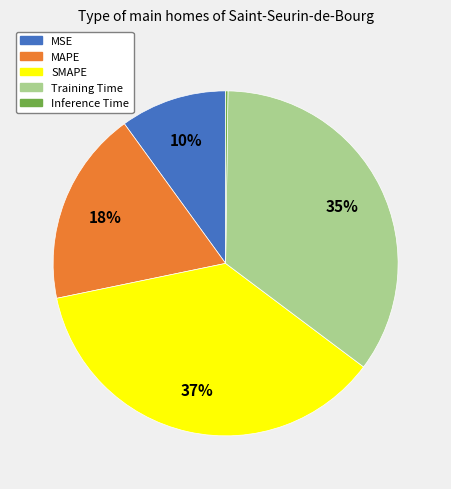

Does MAPE represent more than half of the total?

No